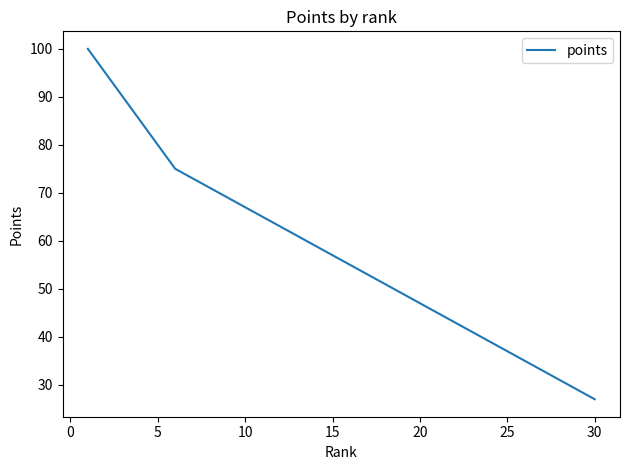

What is the sum of all values?

1725